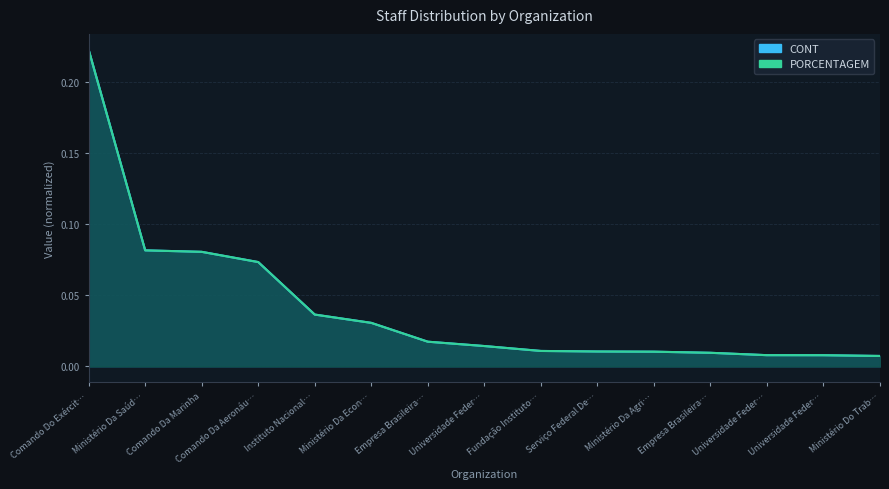

What is the sum of the CONT values at Comando Da Marinha and Empresa Brasileira…?

0.1